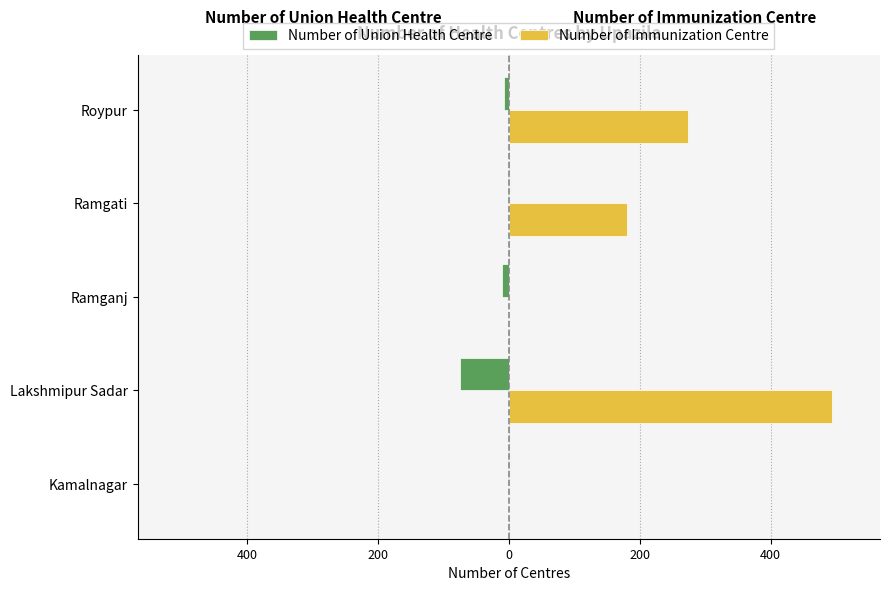

What are all the series names shown in the legend?

Number of Union Health Centre, Number of Immunization Centre